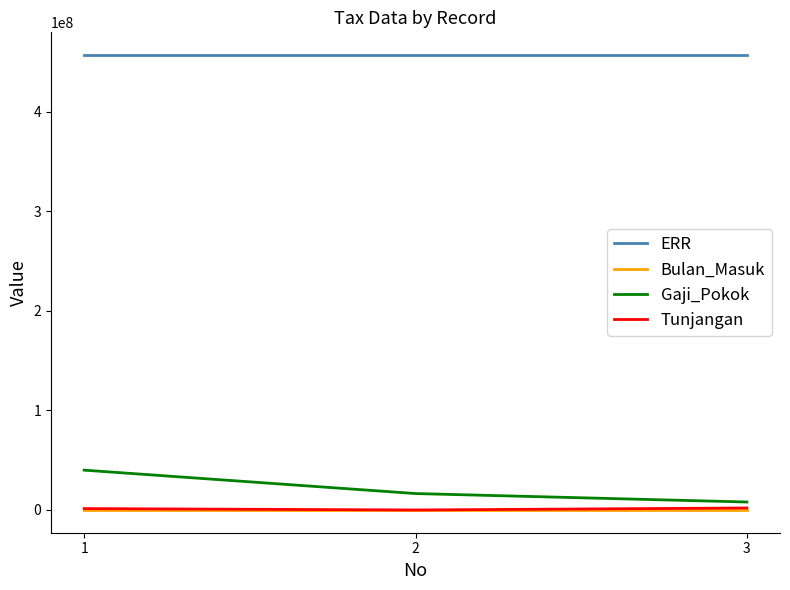

Which series has the widest spread of values?

Gaji_Pokok